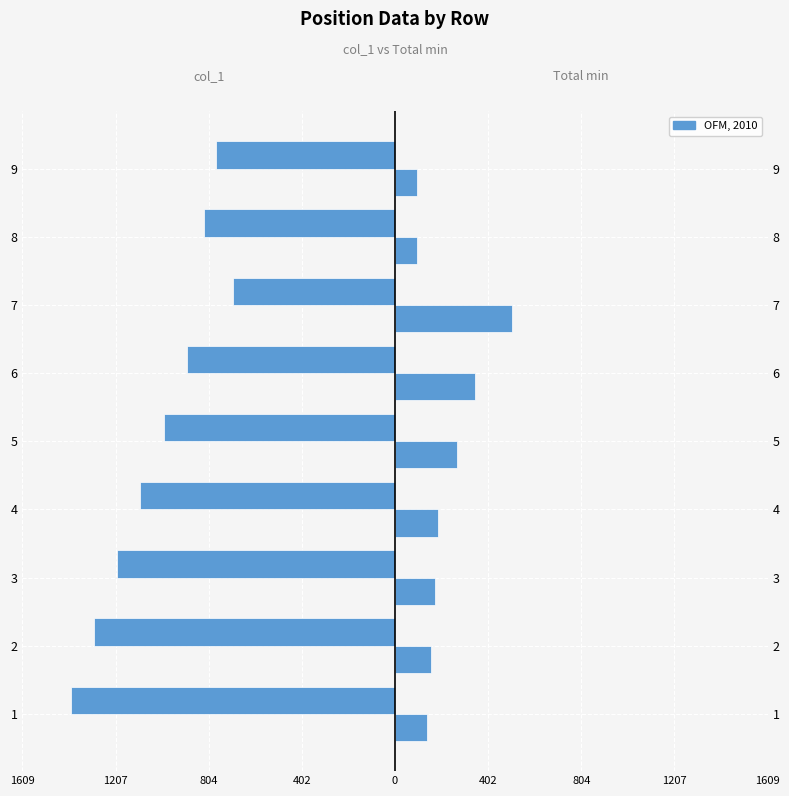

How many categories are shown in the chart?

9